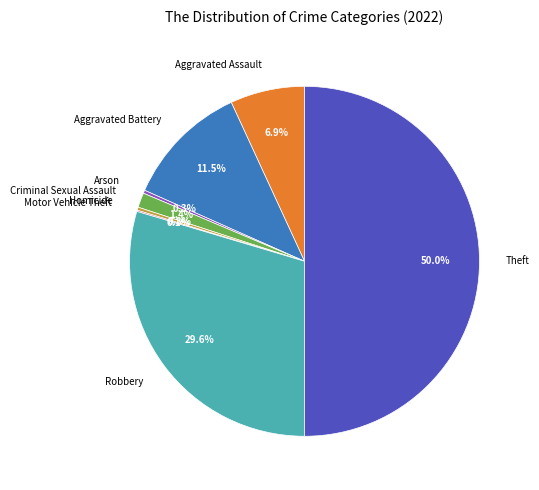

Is Aggravated Battery the majority of the pie?

No